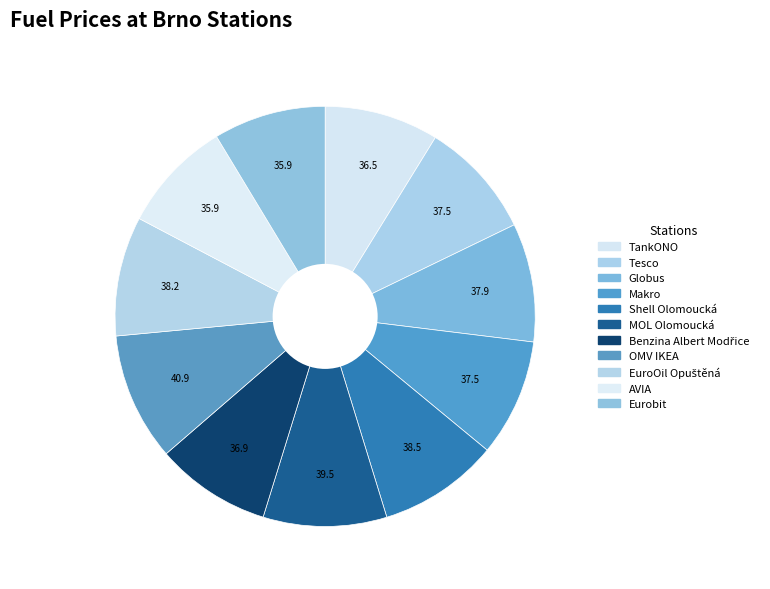

What is the total percentage of Benzina Albert Modřice and EuroOil Opuštěná?

18.1%